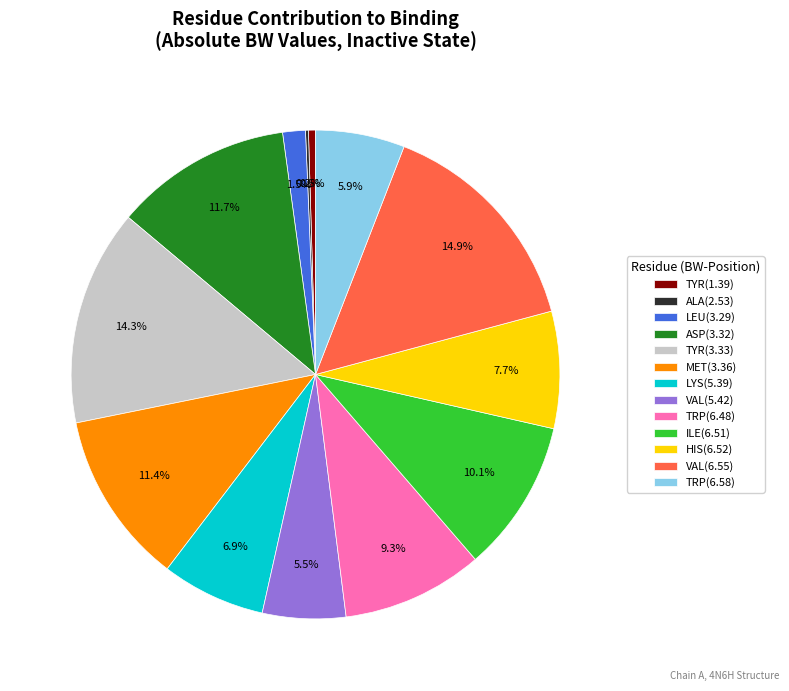

Which category has the biggest portion of the pie?

VAL(6.55)